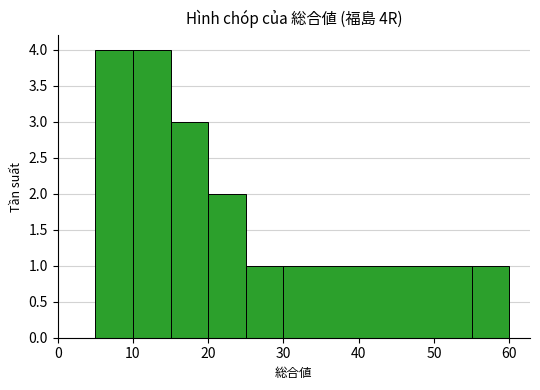

How many bars are there in total?

7